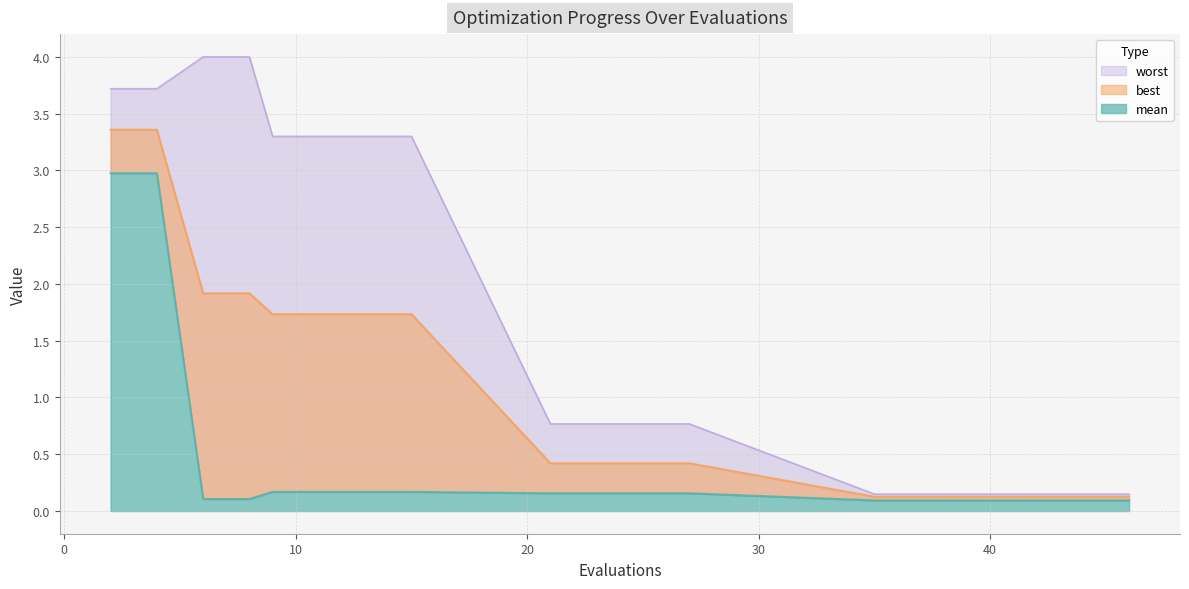

At which category is the sum across all series the highest?

2